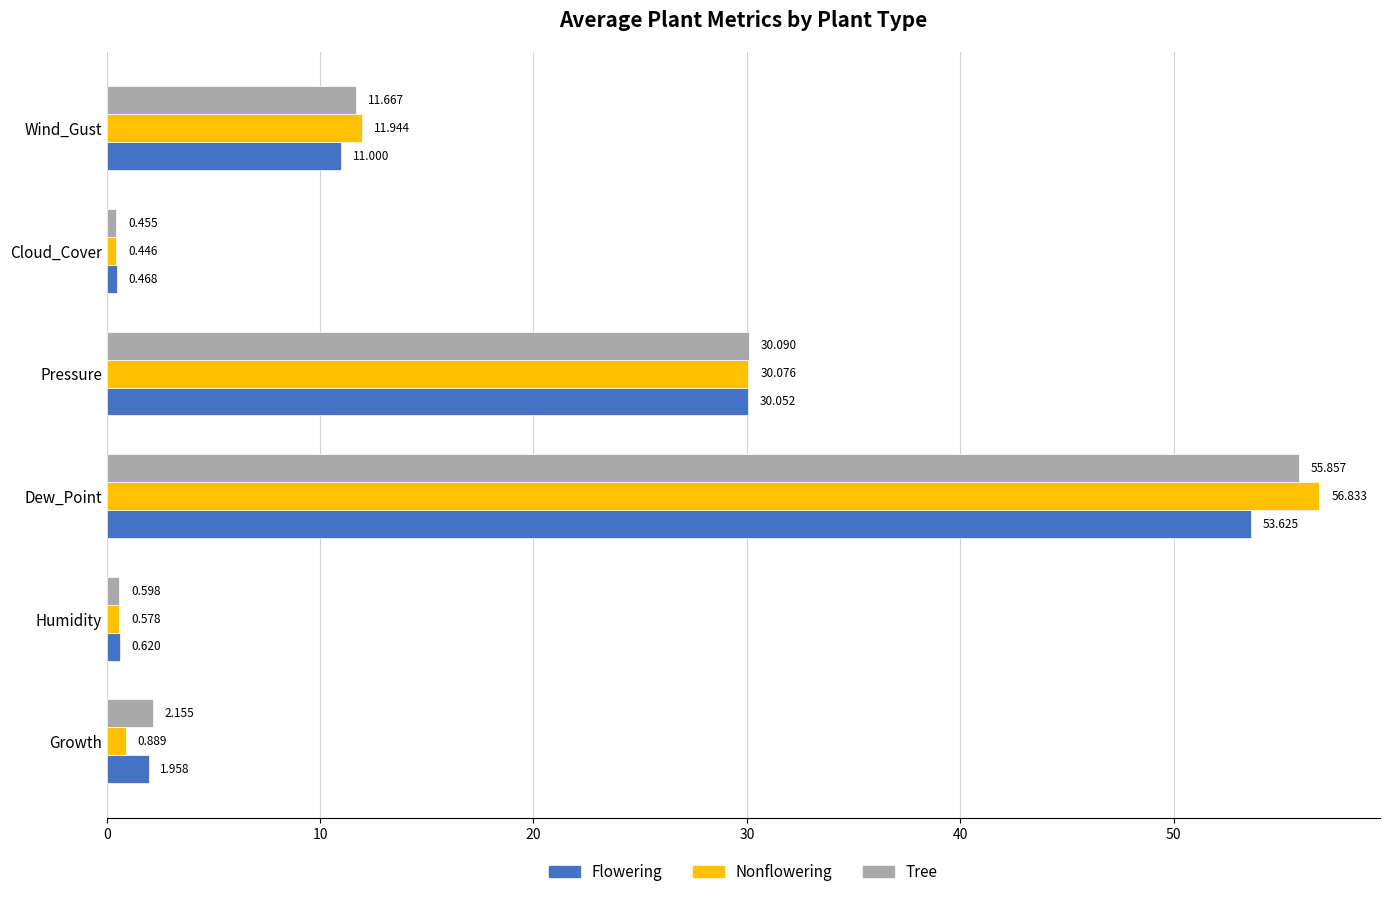

What is the difference between the second highest and second lowest values in the Flowering series?

29.4